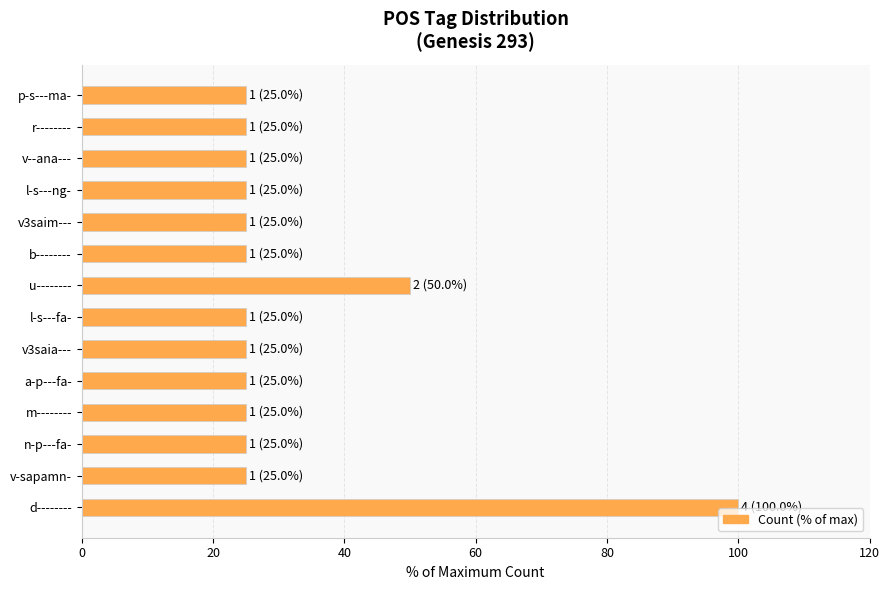

What is the sum of all values?

450